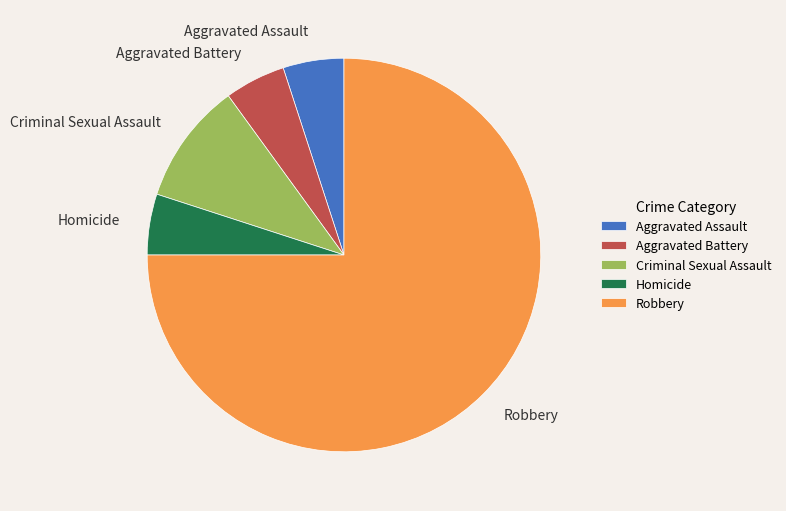

Is the sum of Aggravated Battery and Aggravated Assault greater than half?

No